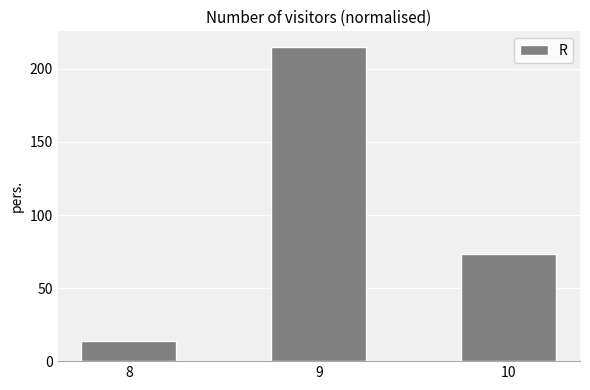

Count the number of categories in the chart.

3